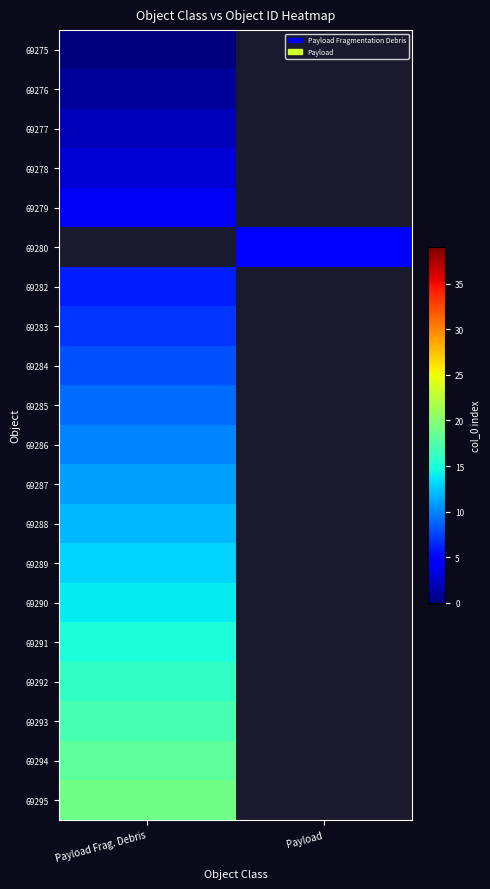

Which has a higher value, Payload Frag. Debris or Payload?

Payload